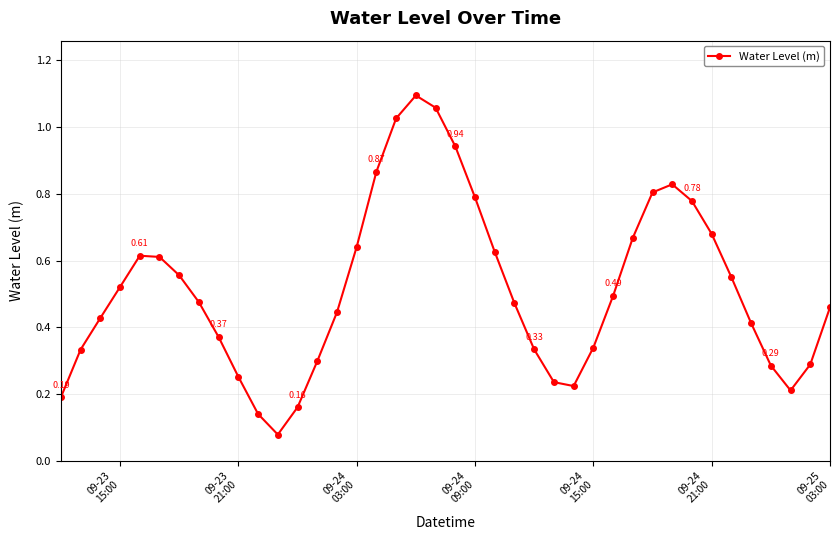

Count the number of categories in the chart.

40